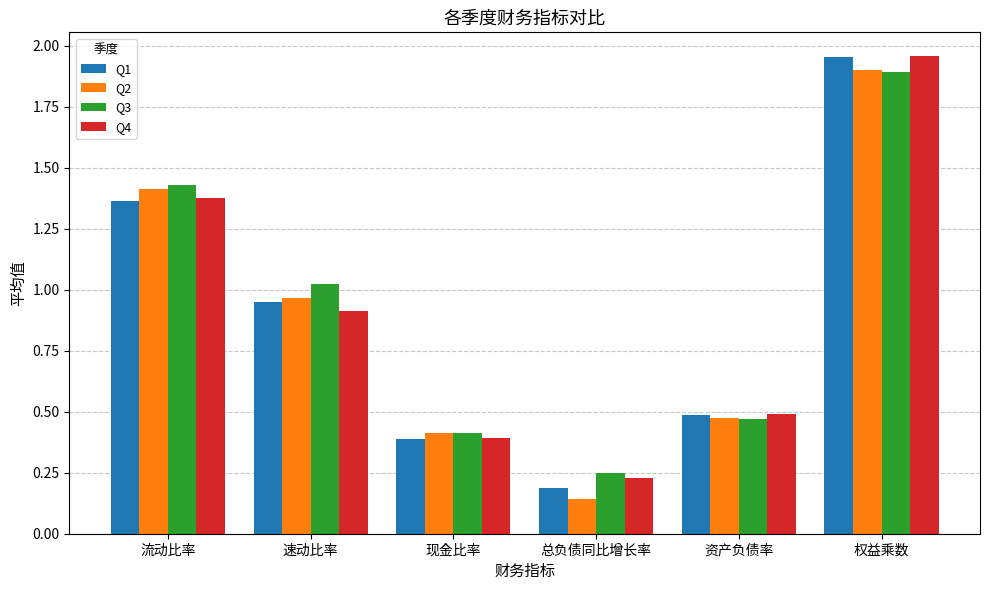

At how many categories does at least one series exceed 1?

3